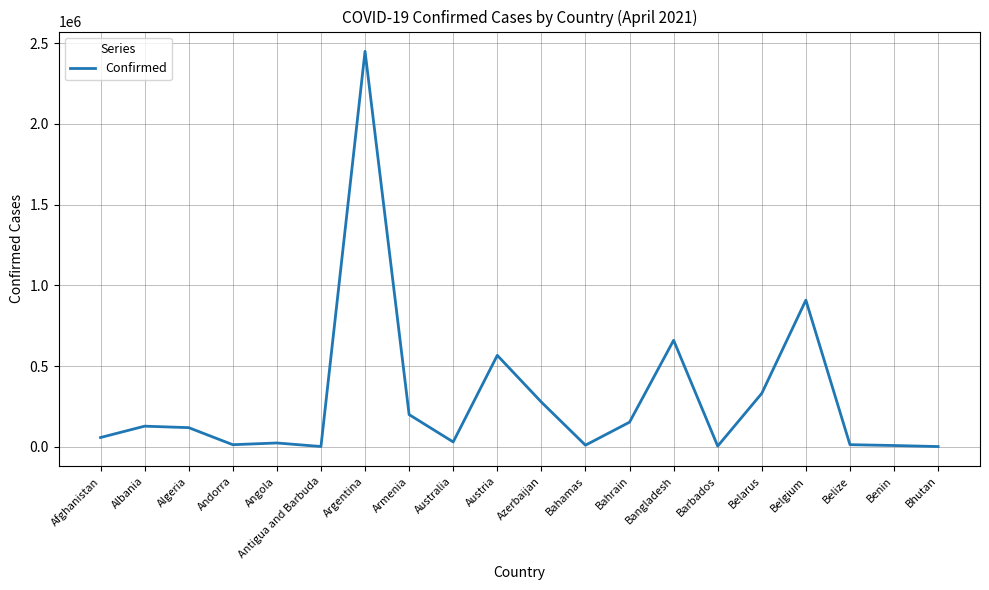

What is the ratio of the value at Algeria to the value at Belgium?

0.1